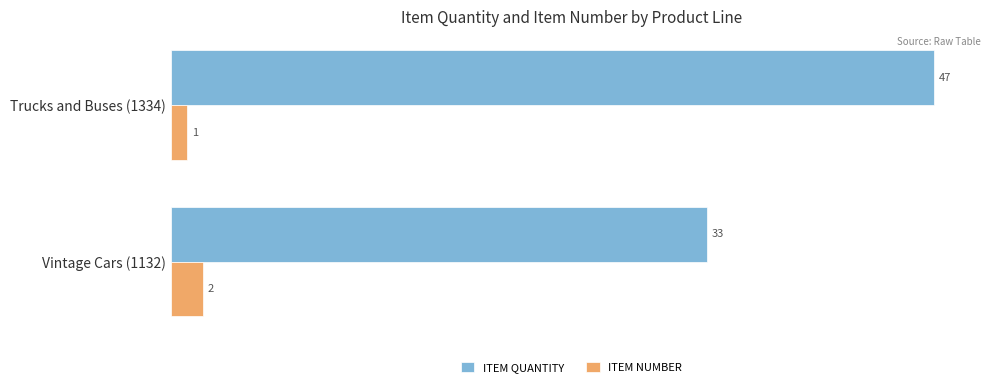

What is the difference between the maximum and minimum values in the ITEM NUMBER series?

1